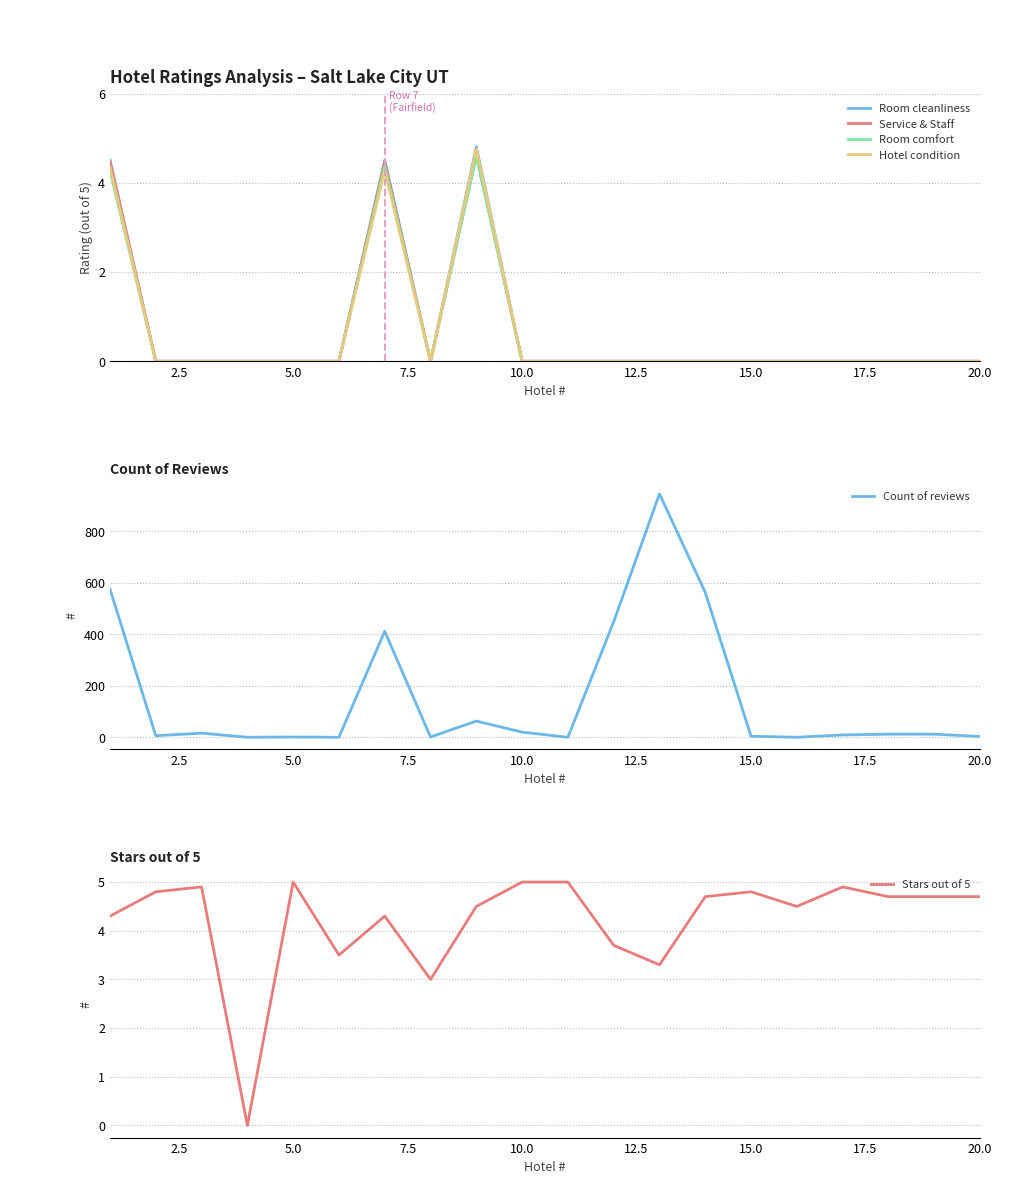

The Room cleanliness series shows 2.2 at 10.0. True or false?

False